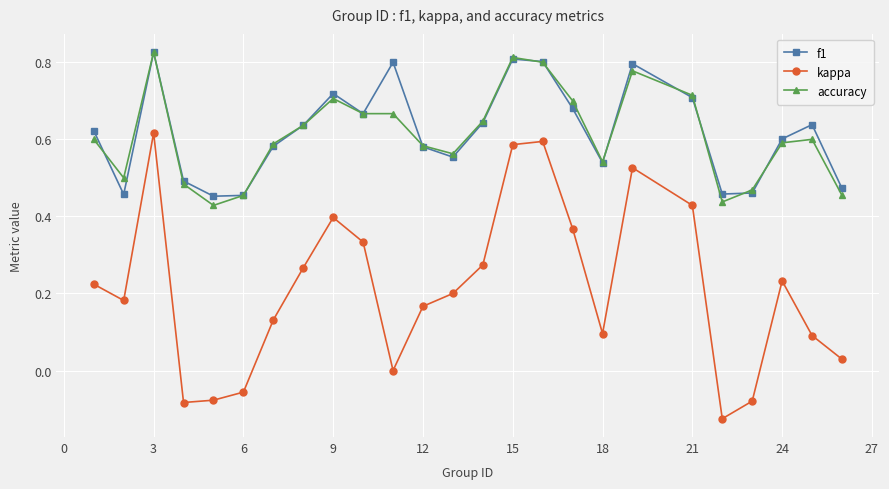

True or false: kappa and f1 intersect in this chart.

False